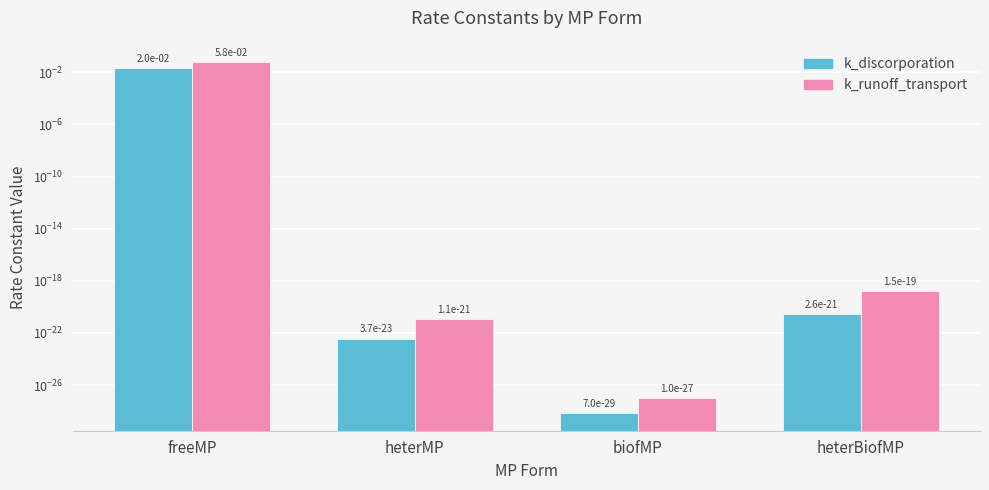

Count the number of categories in the chart.

4